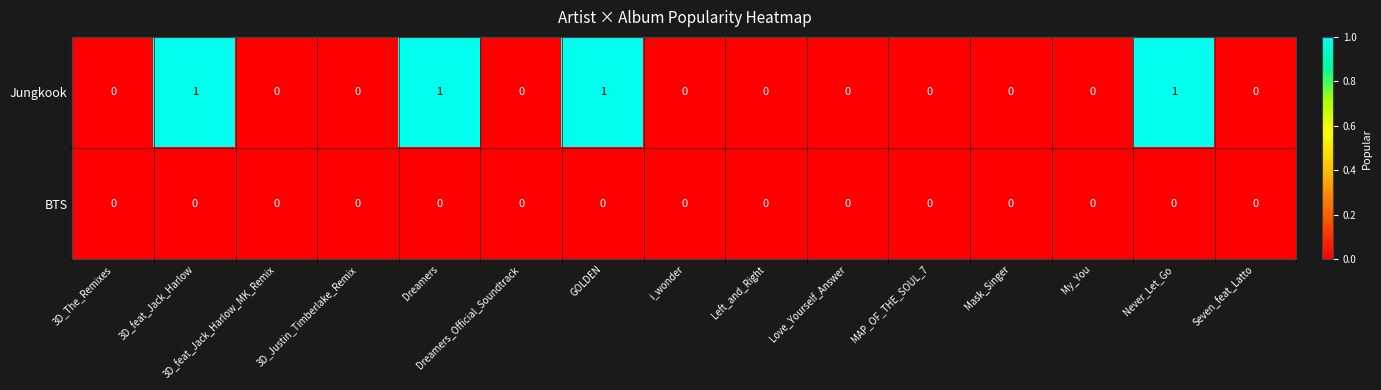

The value of Jungkook at 3D_feat_Jack_Harlow is 2. True or false?

False